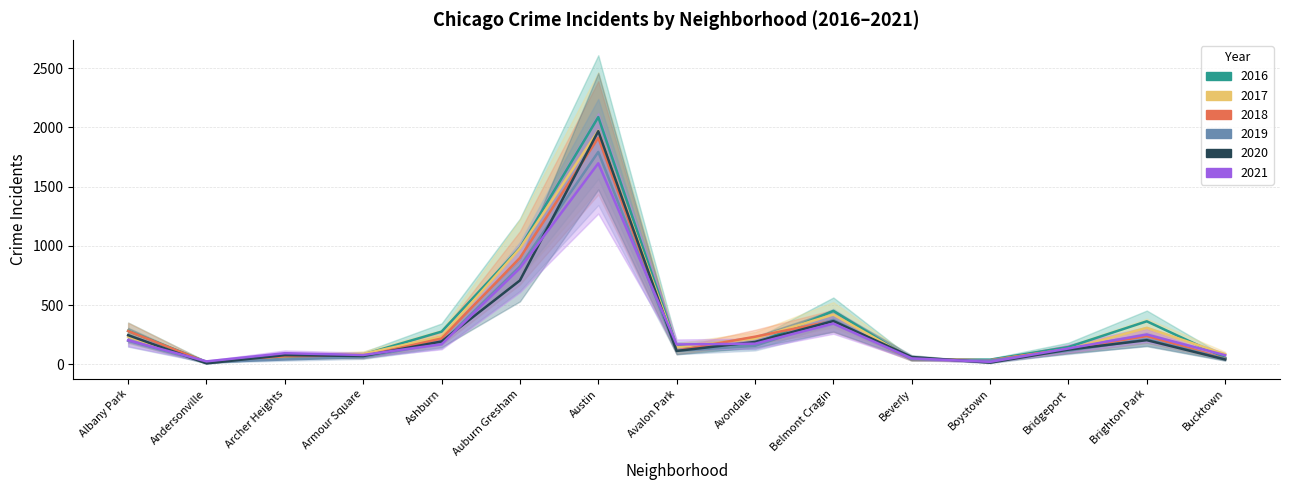

In 2016, how many points are lower than both neighbors (excluding endpoints)?

3